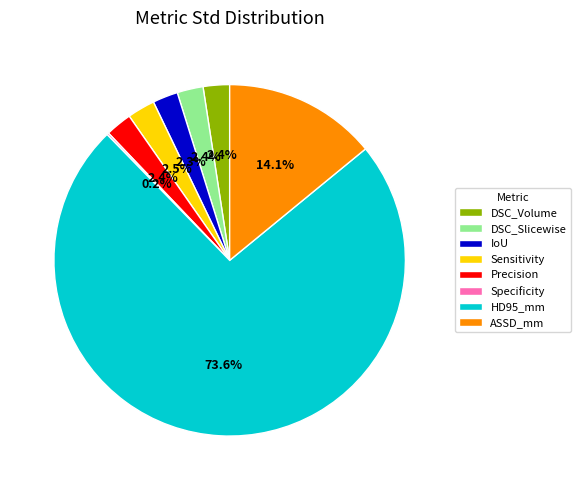

What is the largest slice in the pie chart?

HD95_mm